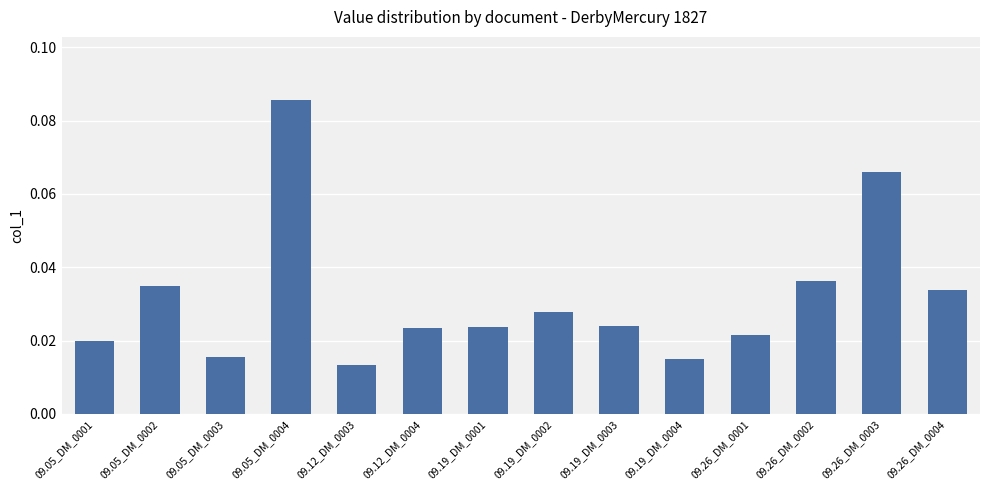

Count the values in the range 0 to 1.

14